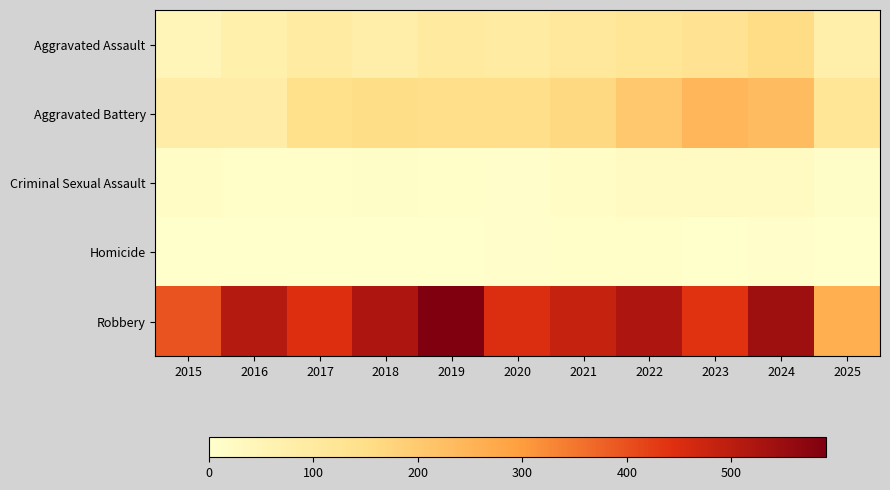

What is the maximum value shown in the chart?

591